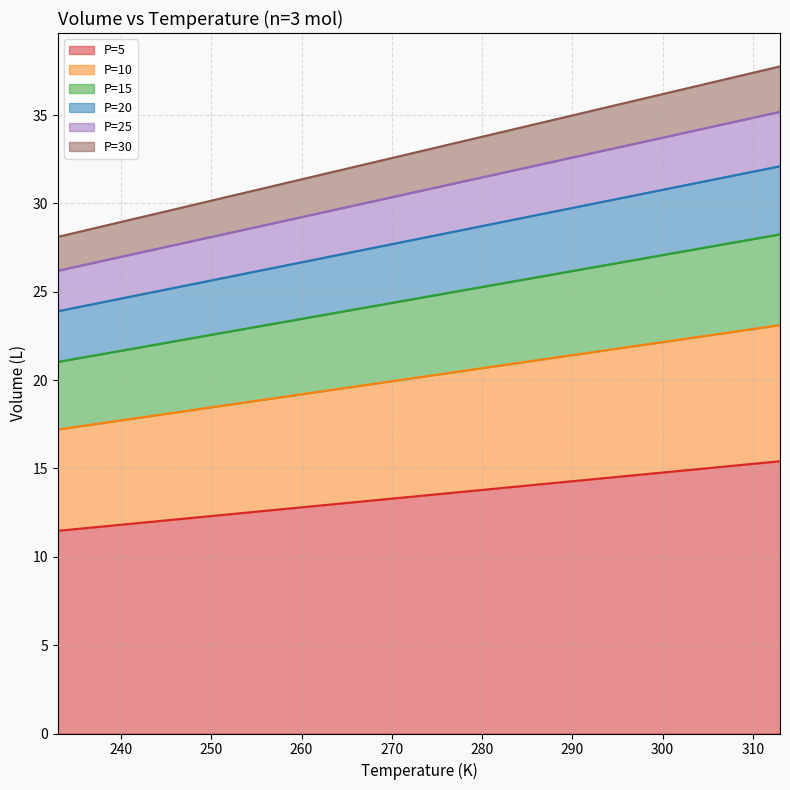

What is the difference between the highest and lowest values at 243?

17.3